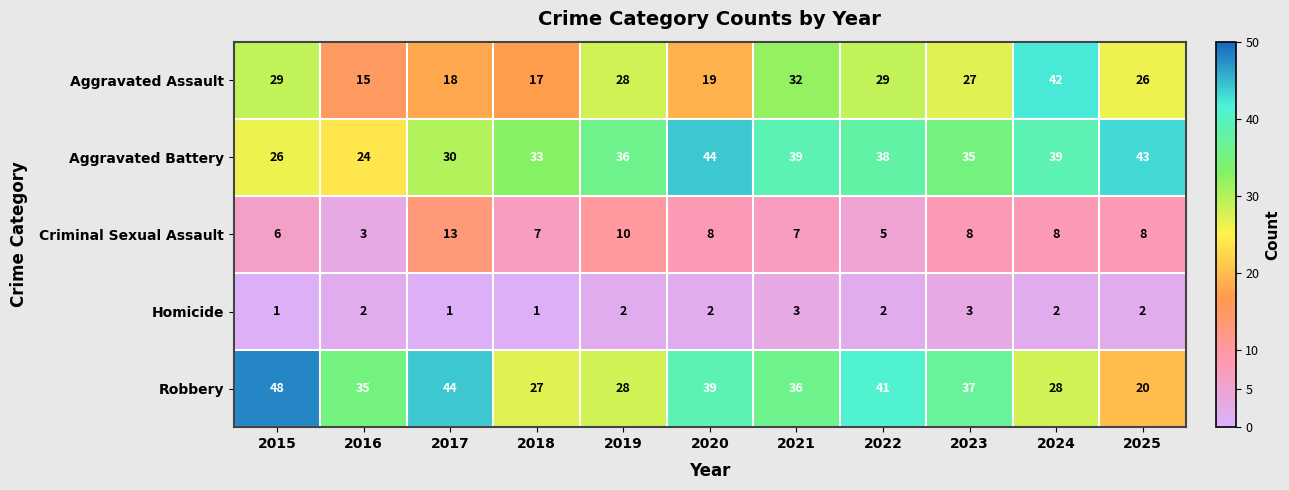

At which label does Robbery reach its minimum?

2025